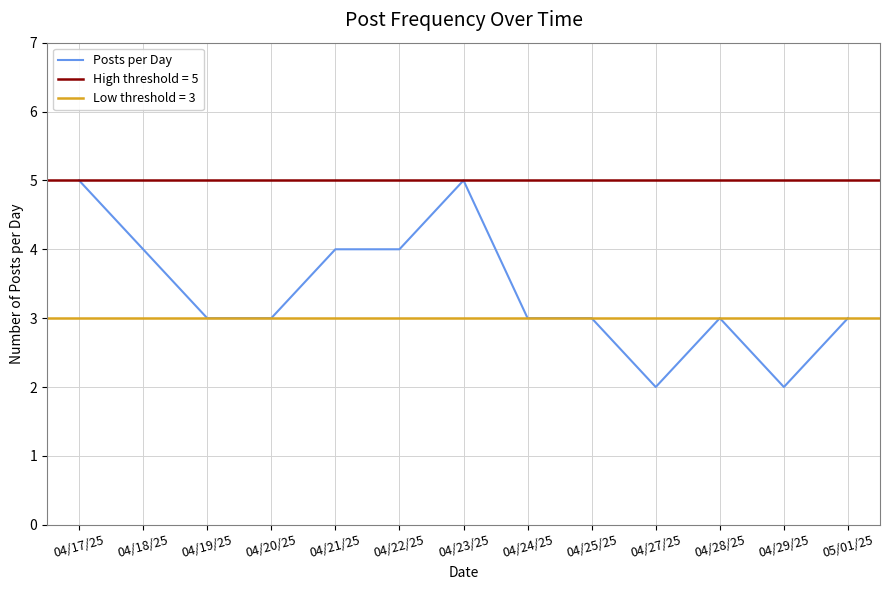

Rank the categories by value from highest to lowest.

04/17/25, 04/23/25, 04/18/25, 04/21/25, 04/22/25, 04/19/25, 04/20/25, 04/24/25, 04/25/25, 04/28/25, 05/01/25, 04/27/25, 04/29/25